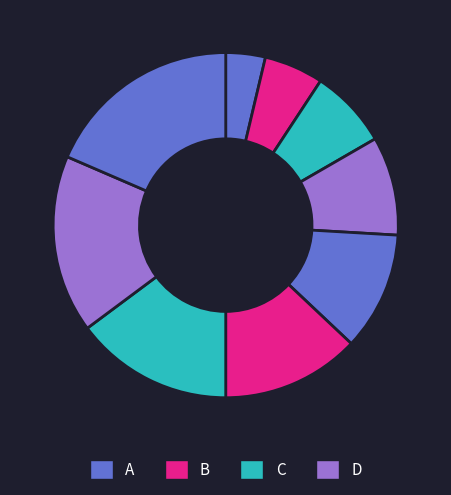

How many segments does this pie chart have?

9